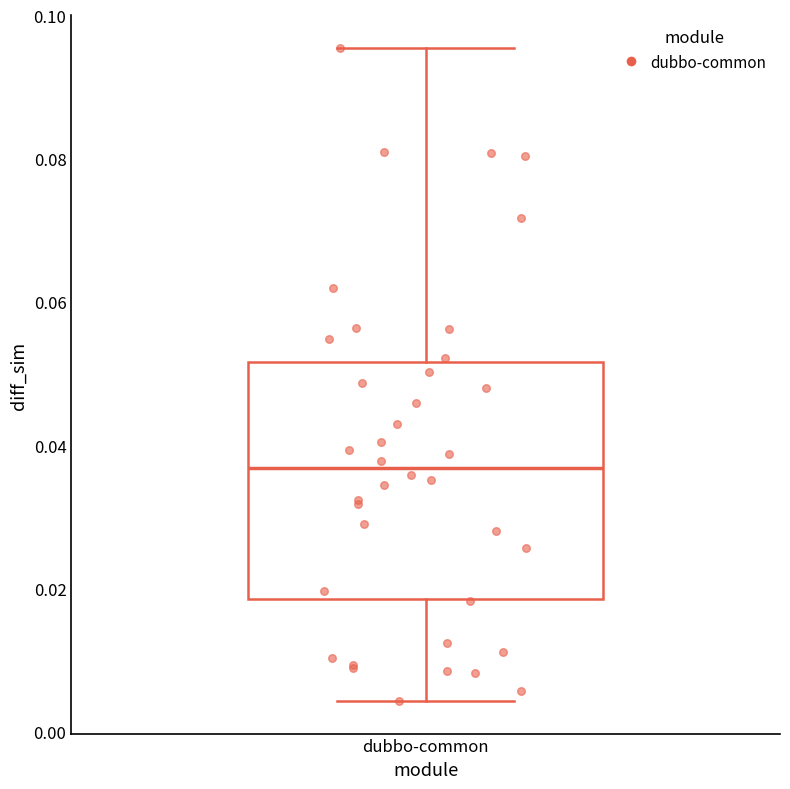

Transcribe this box plot: give where the median line is, the range the box spans, and where the two whiskers end, as read against the y-axis. The values are not printed on the chart, so give them approximately, as read against the axis.

median 0.036, box 0.018 to 0.052, whiskers 0.004 to 0.096